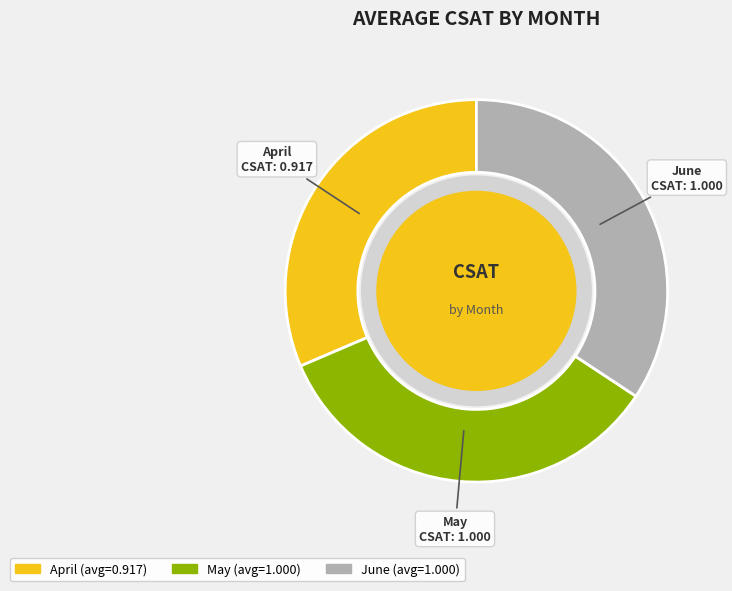

Is there any slice that represents more than half of the pie?

No